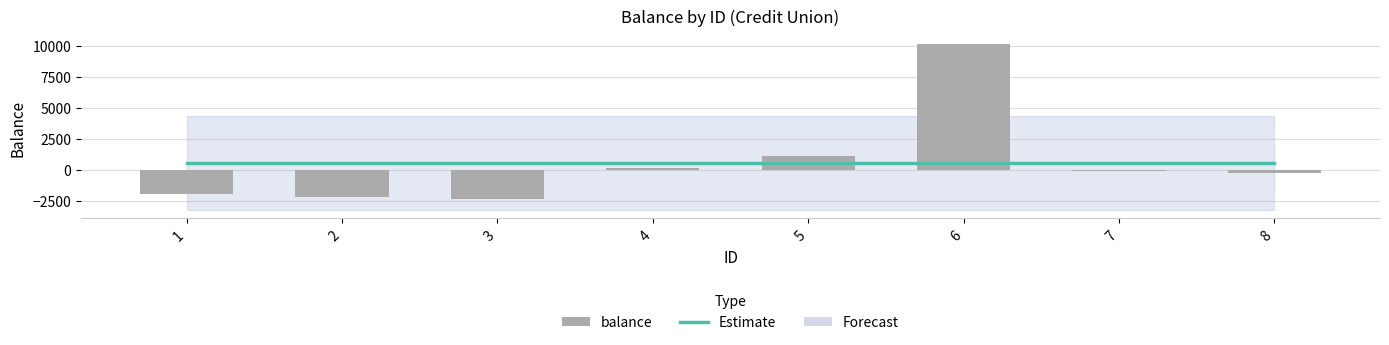

What is the difference between the highest and lowest values at 8?

837.5